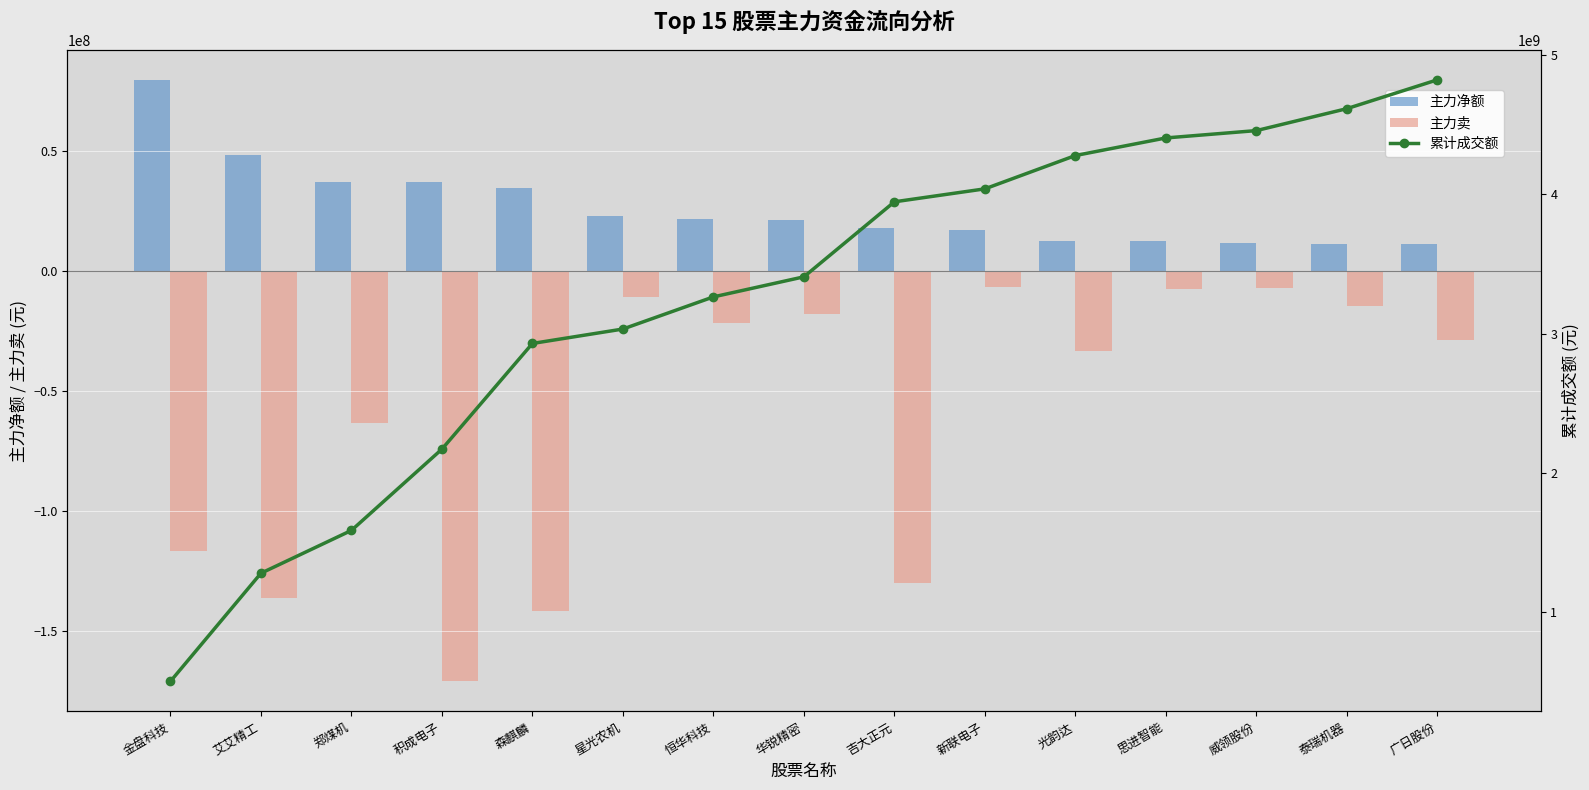

Are the bars grouped side by side (vs. stacked)?

Yes